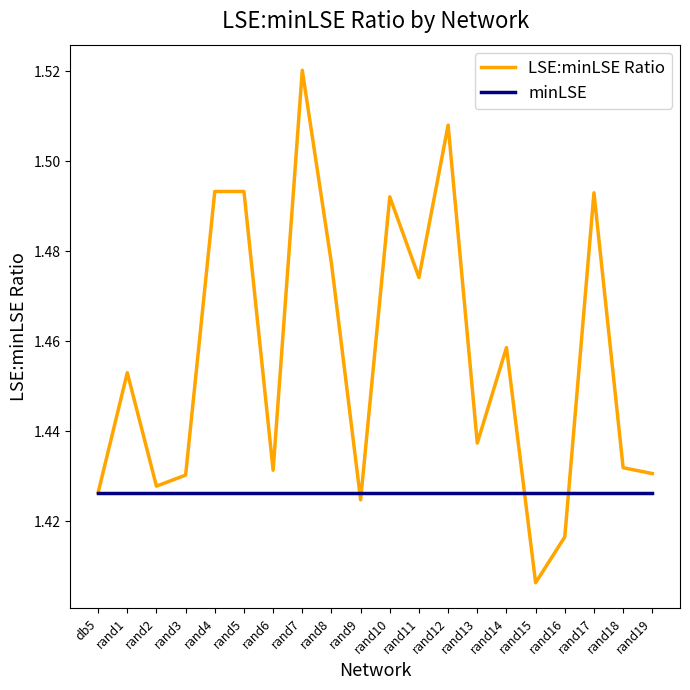

What position from the right is rand12?

8